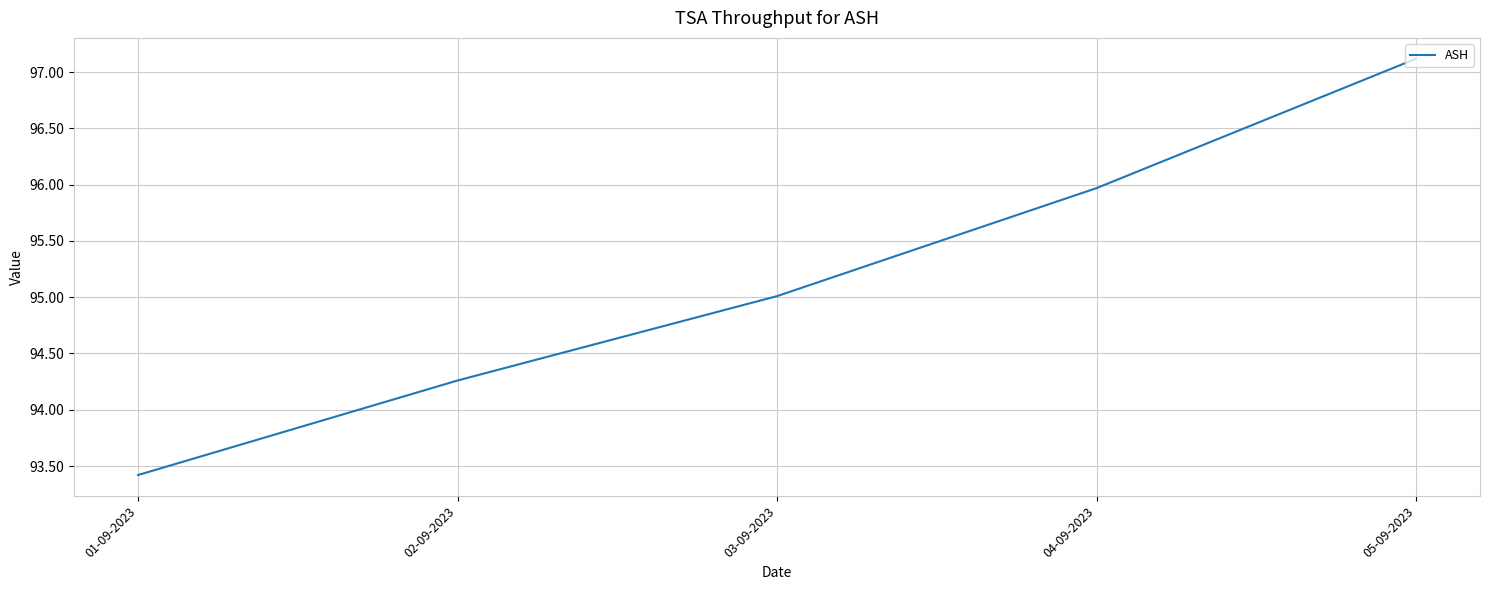

Which category has the highest value across all series?

05-09-2023